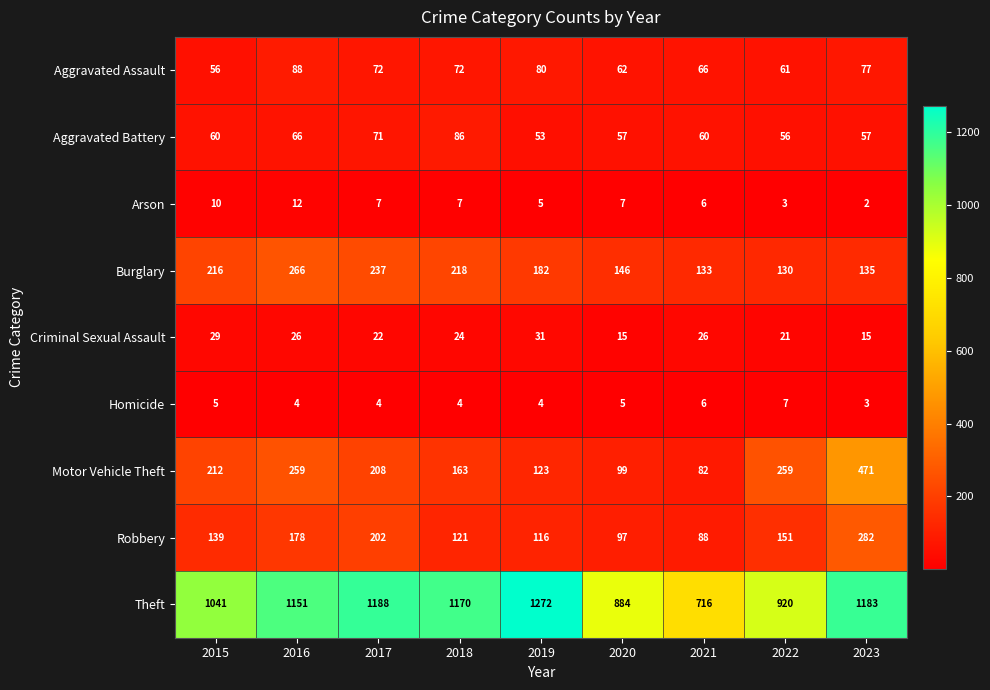

How many series are shown in this chart?

9